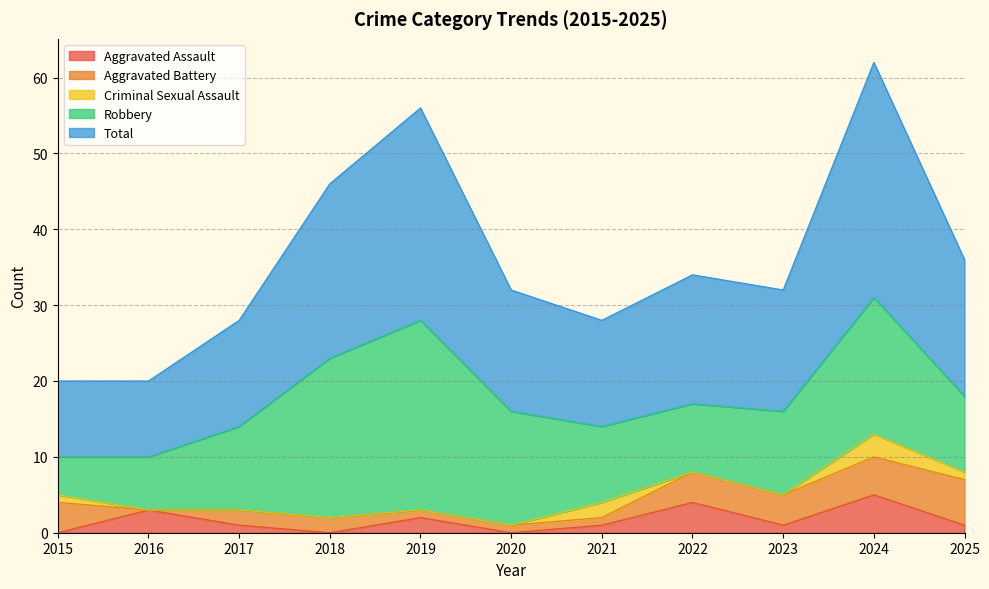

Which series has the widest spread of values?

Total